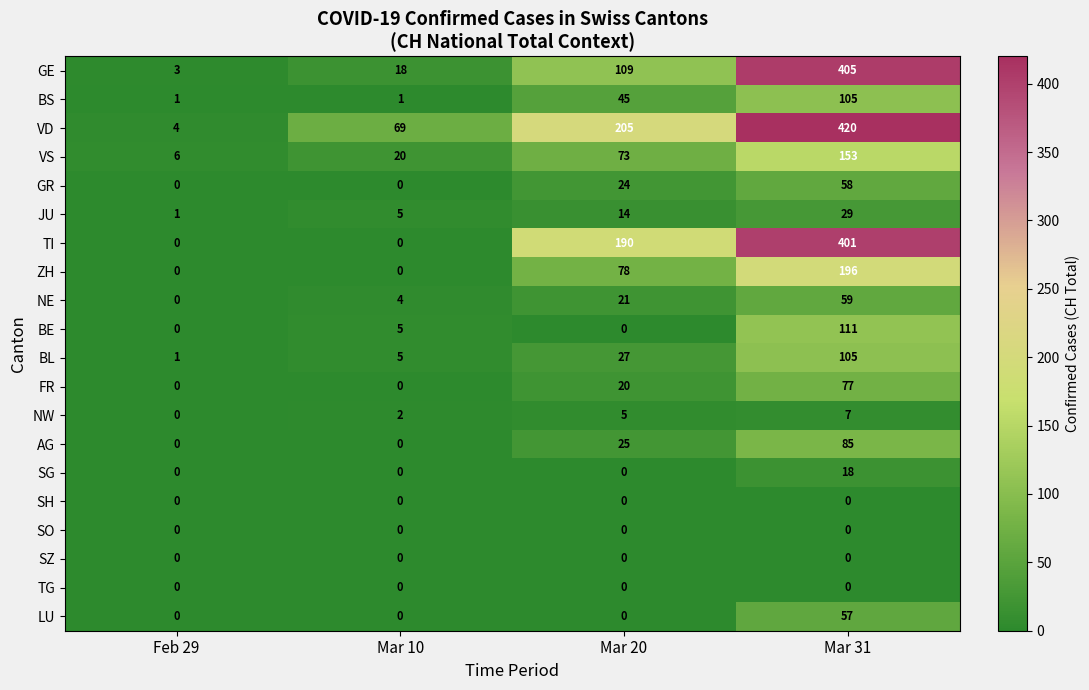

What is the maximum value shown in the chart?

420